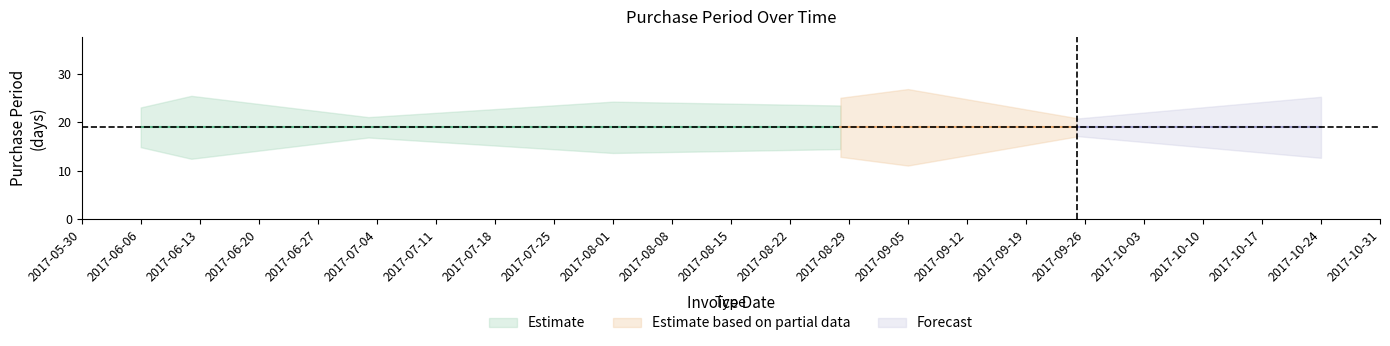

List the labels in order of value, smallest first.

2017-06-12, 2017-09-05, 2017-06-06, 2017-09-25, 2017-07-03, 2017-08-28, 2017-08-01, 2017-10-24